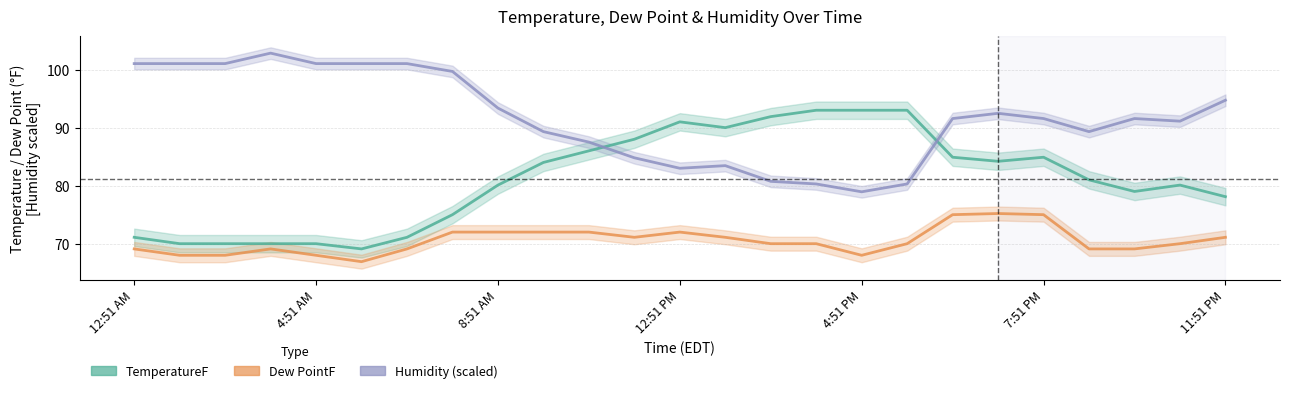

Does the chart have visible grid lines?

Yes